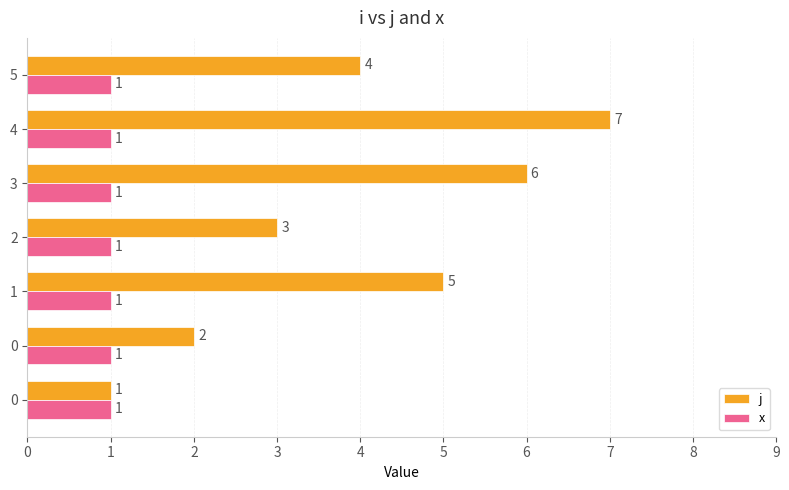

What is the sum of the x values at 4 and 5?

2